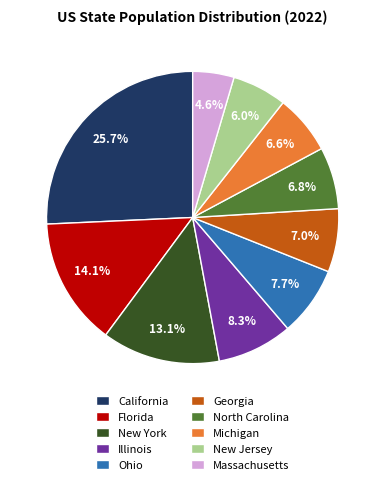

Which slice is the largest?

California